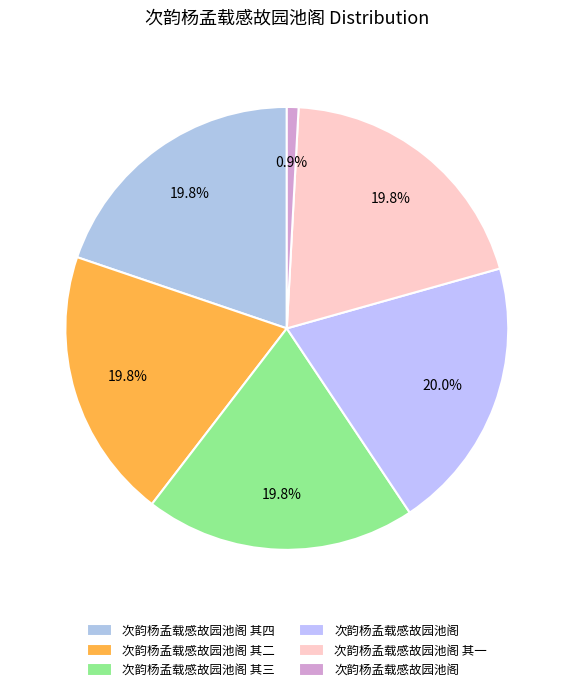

Does any single category account for the majority?

No